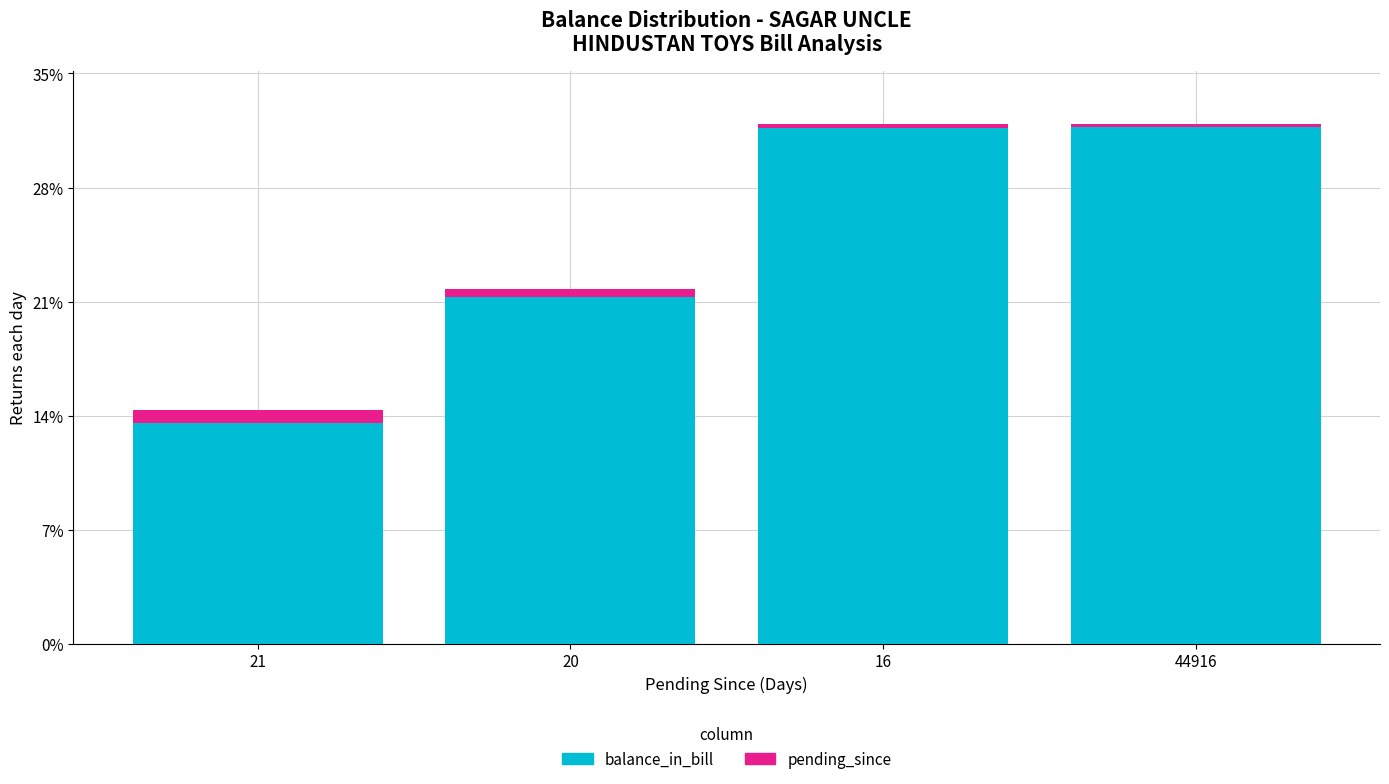

True or false: balance_in_bill has a value of 21.3 at 20.

True